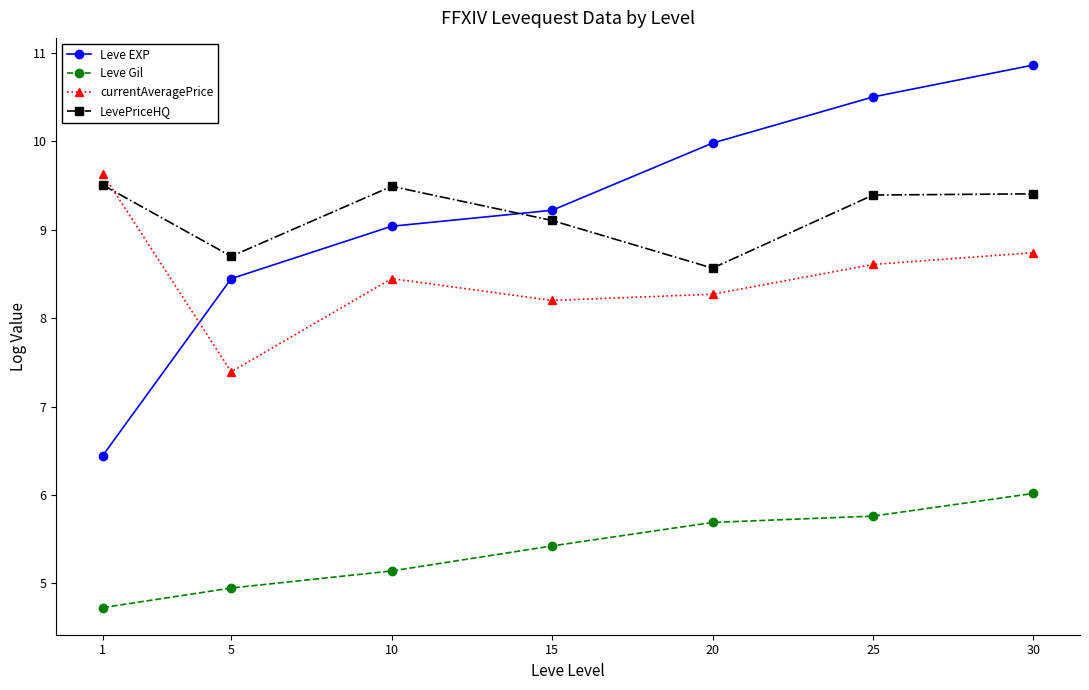

At which category is the sum across all series the highest?

30